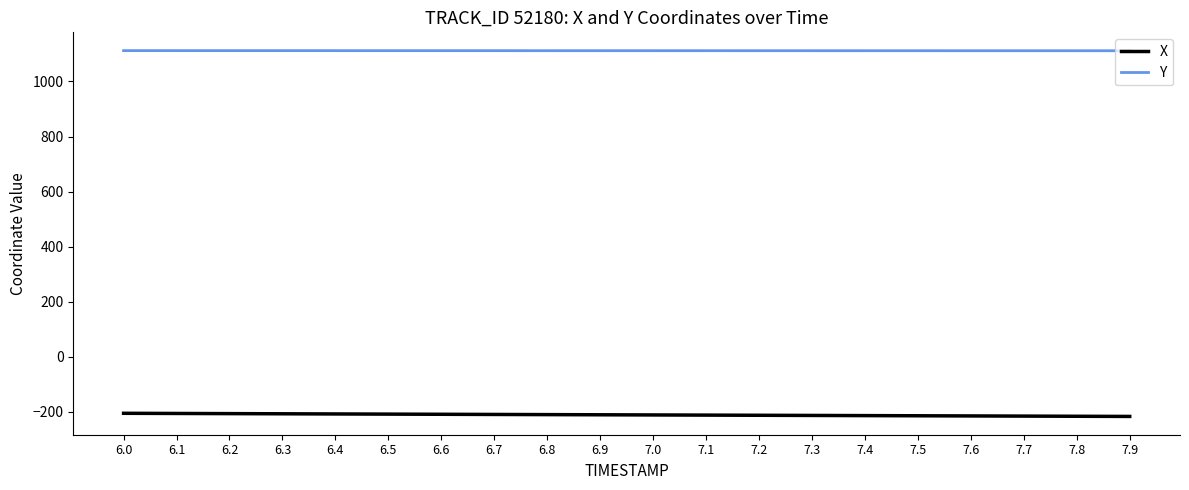

True or false: Y and X intersect in this chart.

False